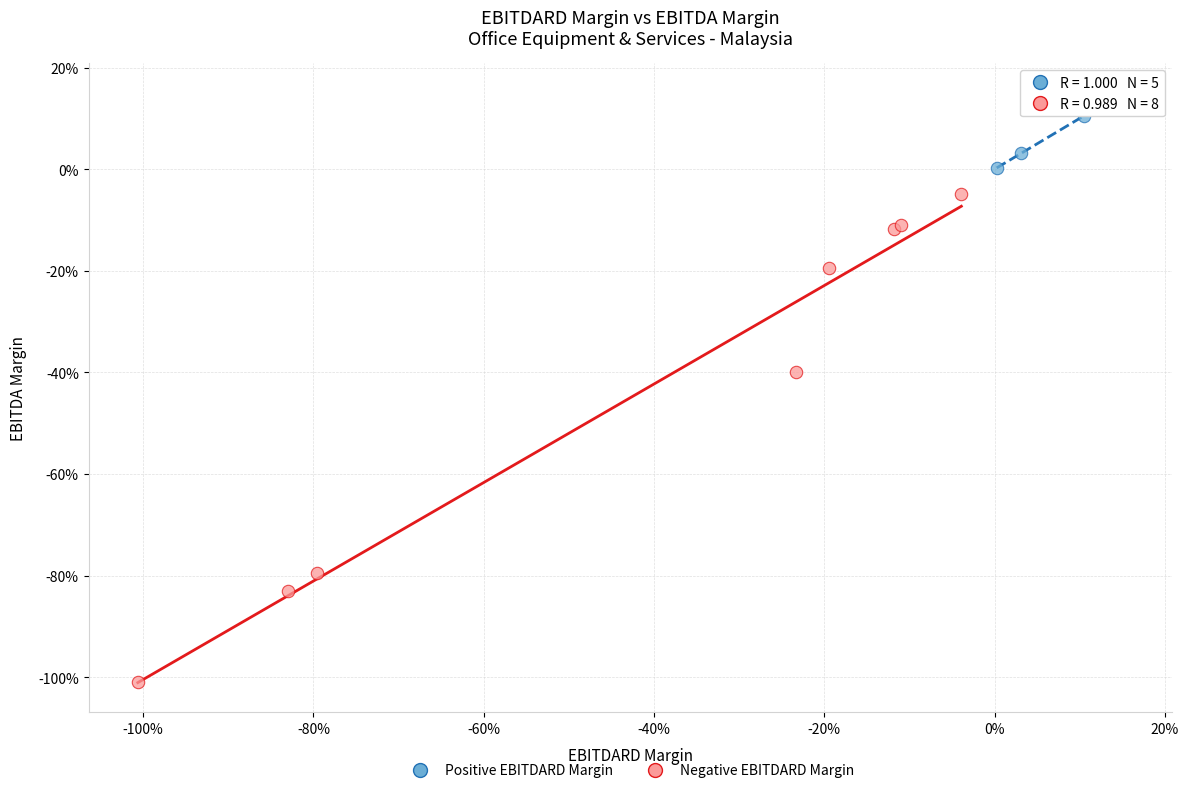

Which series has the widest spread of Y values?

Negative EBITDARD Margin